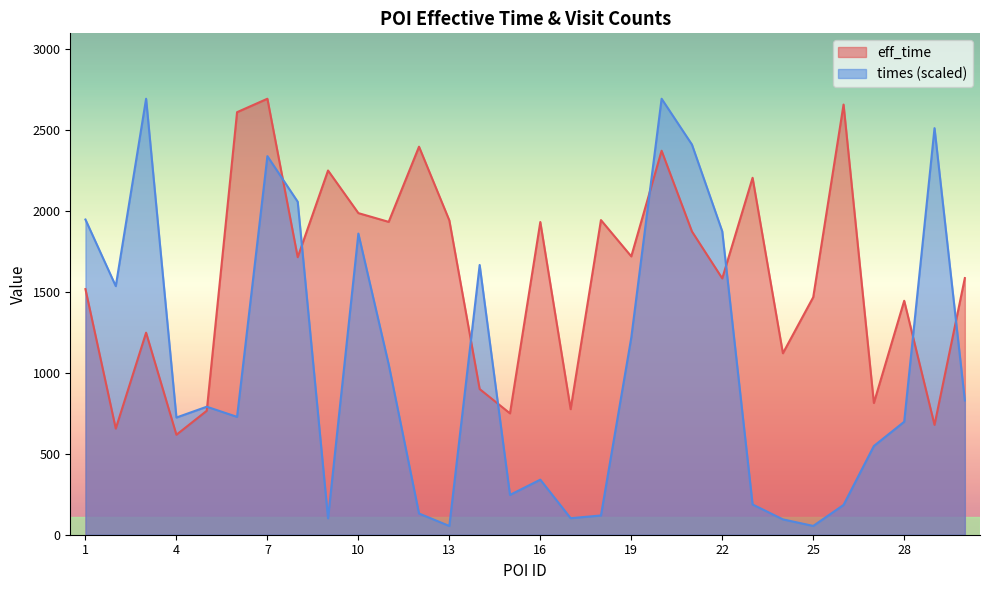

What is the smallest value displayed?

54.0